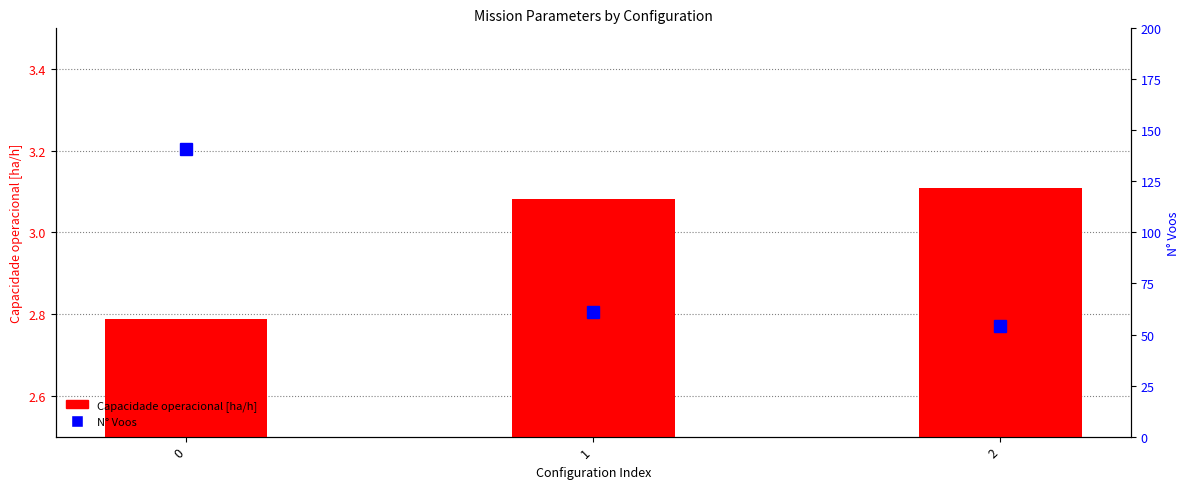

How many categories are shown in the chart?

3